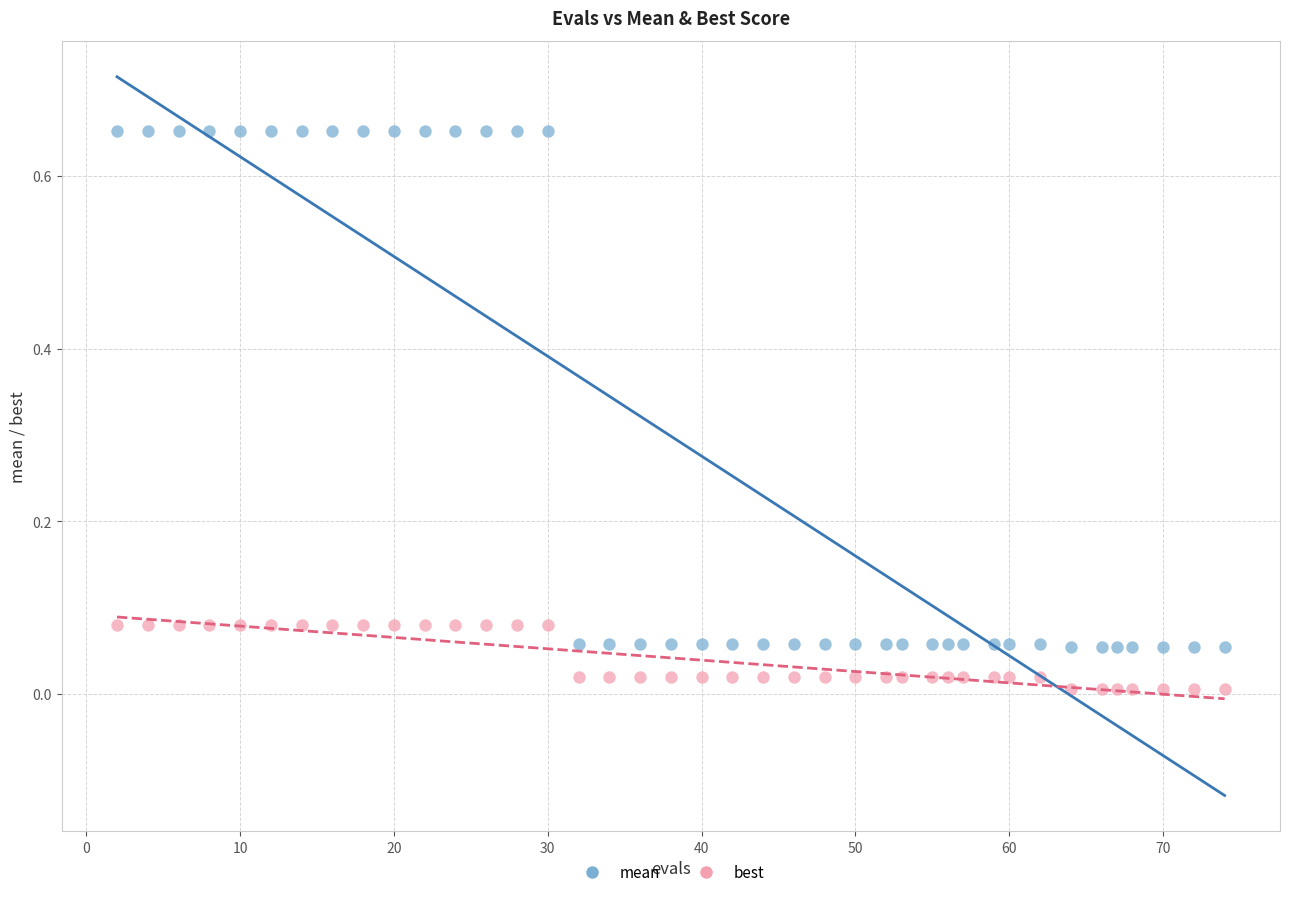

Across all data points, what is the range of X values (max minus min)?

72.0